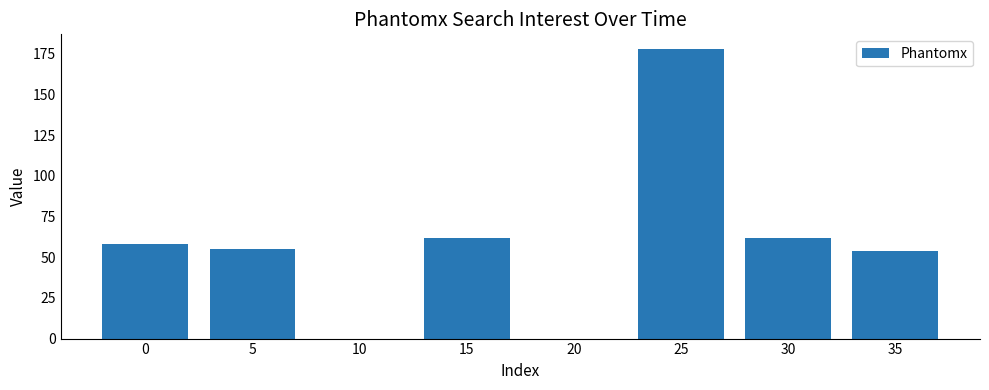

What is the sum of all values?

469